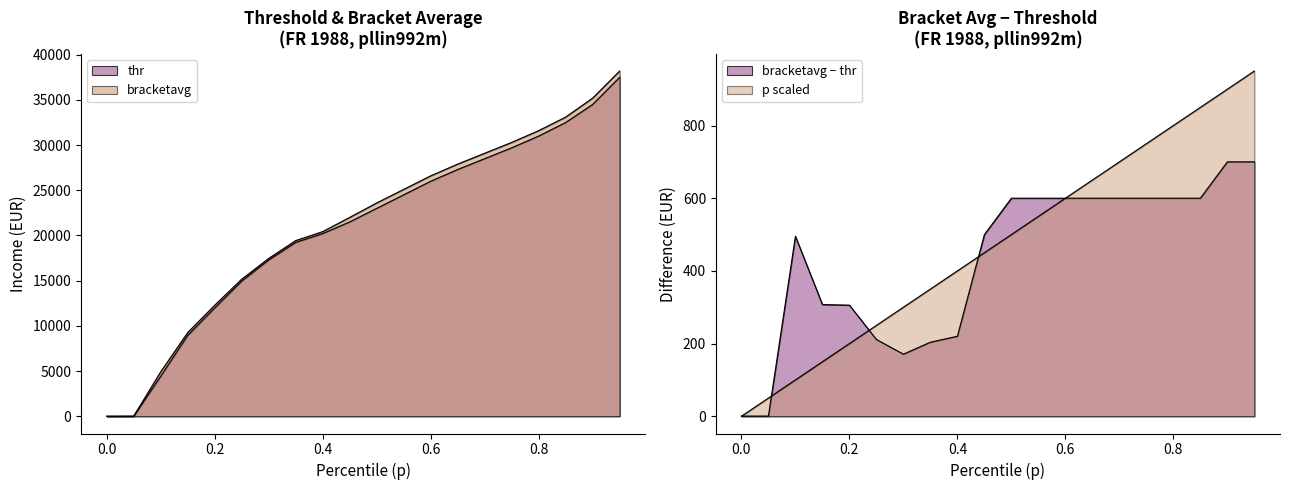

Is the value of p at 0.8 greater than the value of bracketavg at 0.05?

Yes